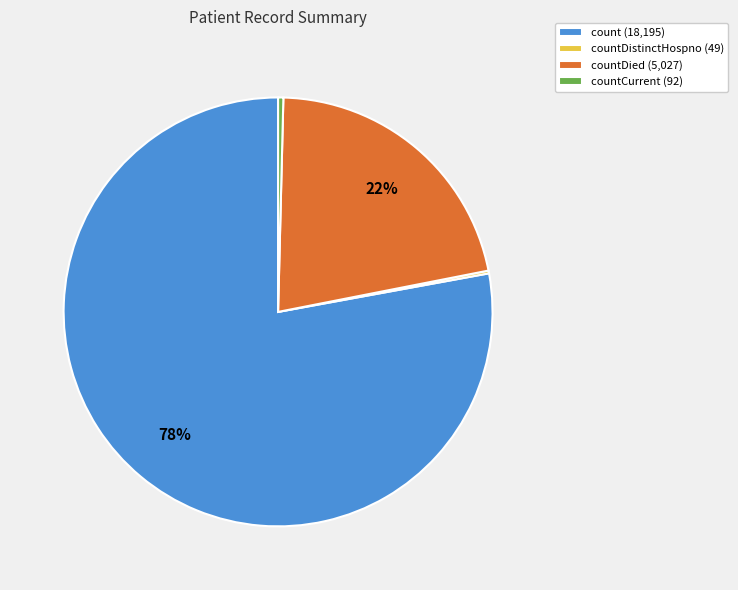

True or false: count (18,195) accounts for 78% of the total.

True